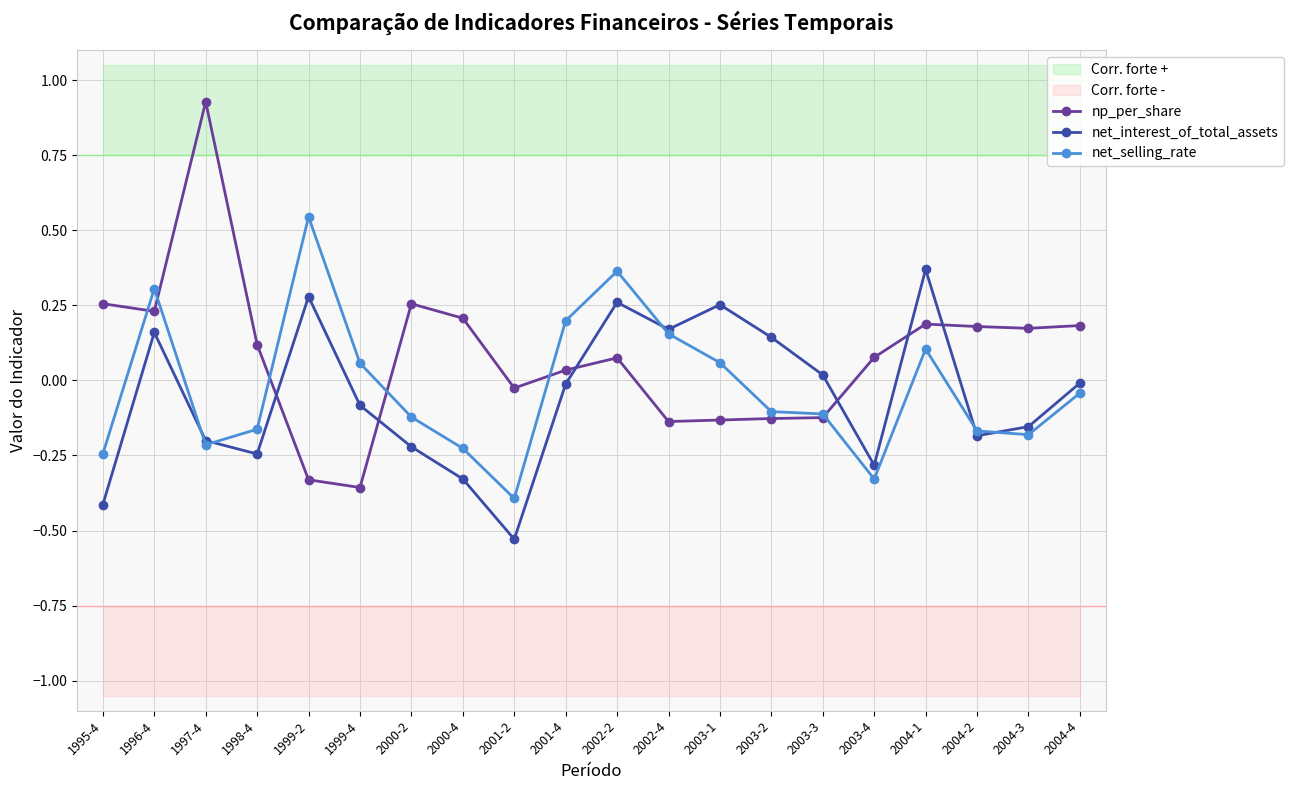

Which category has the highest value in the net_interest_of_total_assets series?

2004-1